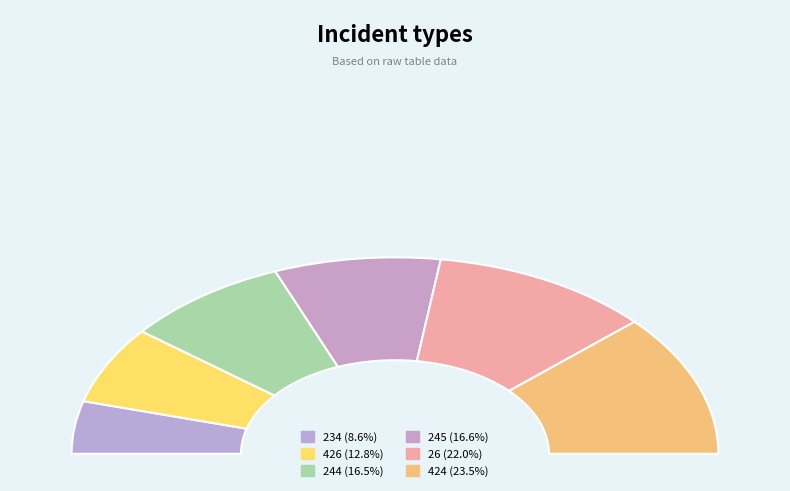

To the nearest percent, what is the difference between the 424 and 234 slice percentages?

15%